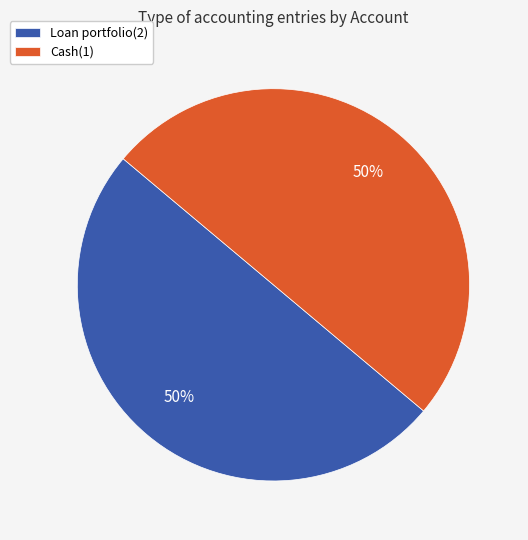

True or false: Cash(1) accounts for 59% of the total.

False